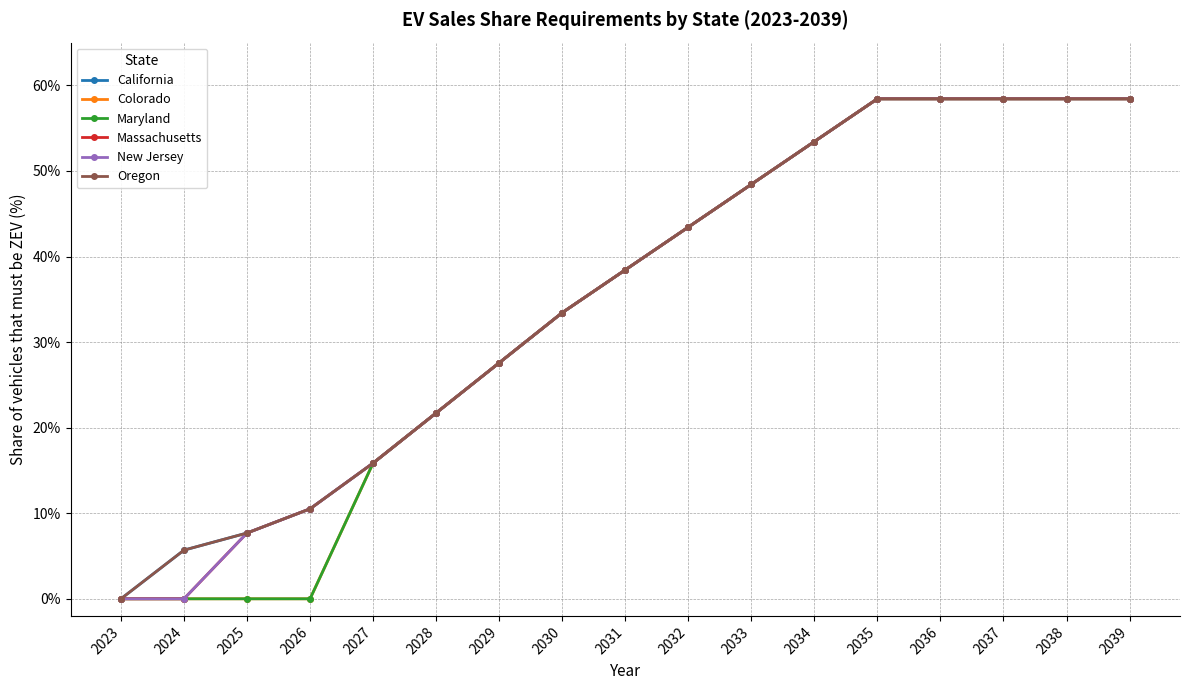

Rank the categories by Massachusetts value from lowest to highest.

2023, 2024, 2025, 2026, 2027, 2028, 2029, 2030, 2031, 2032, 2033, 2034, 2035, 2036, 2037, 2038, 2039